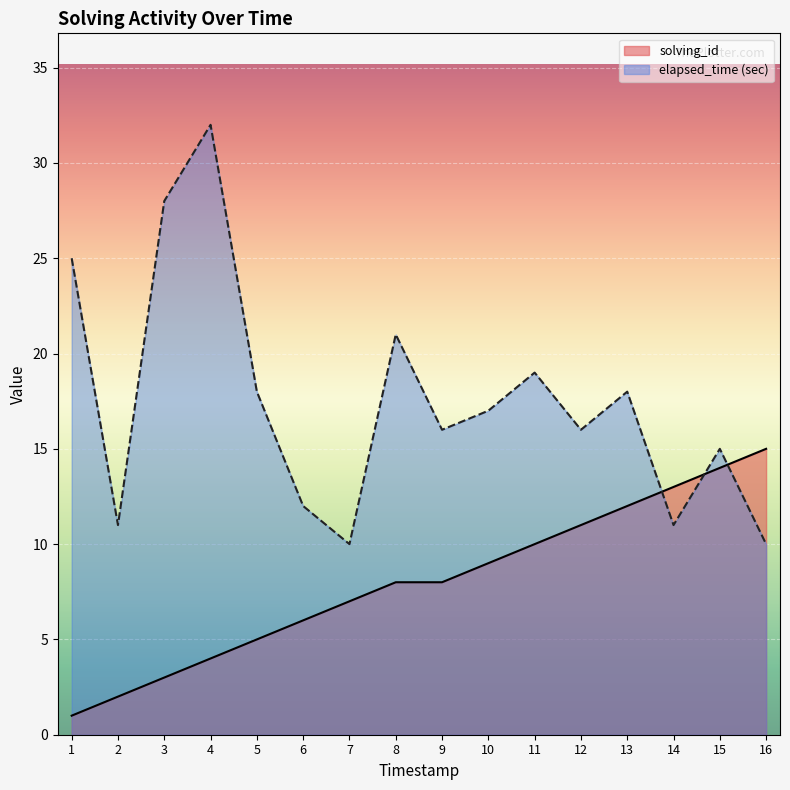

What is the lowest value of the elapsed_time series?

10